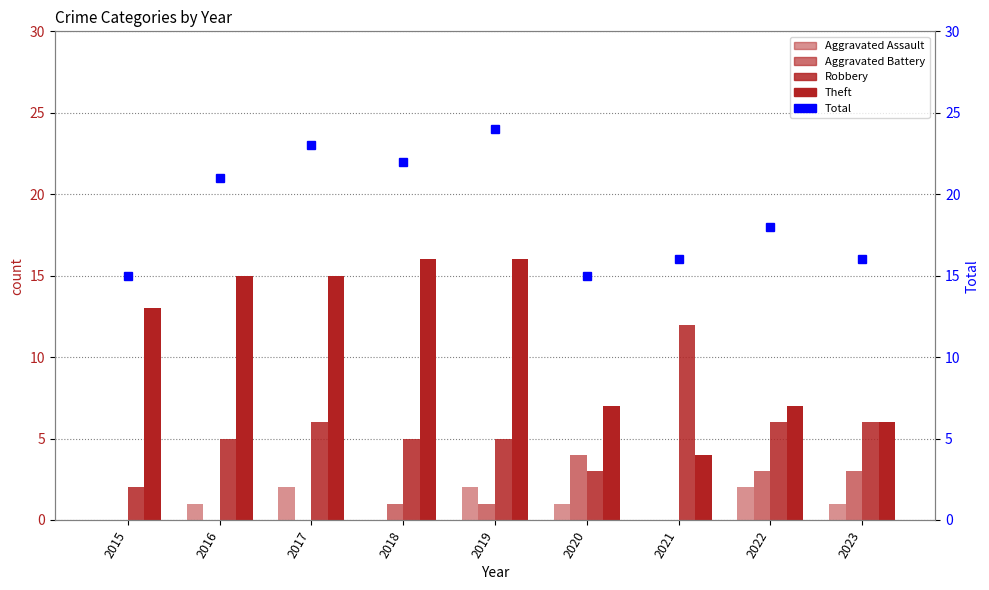

Where does the Aggravated Battery series first go above 1?

2020